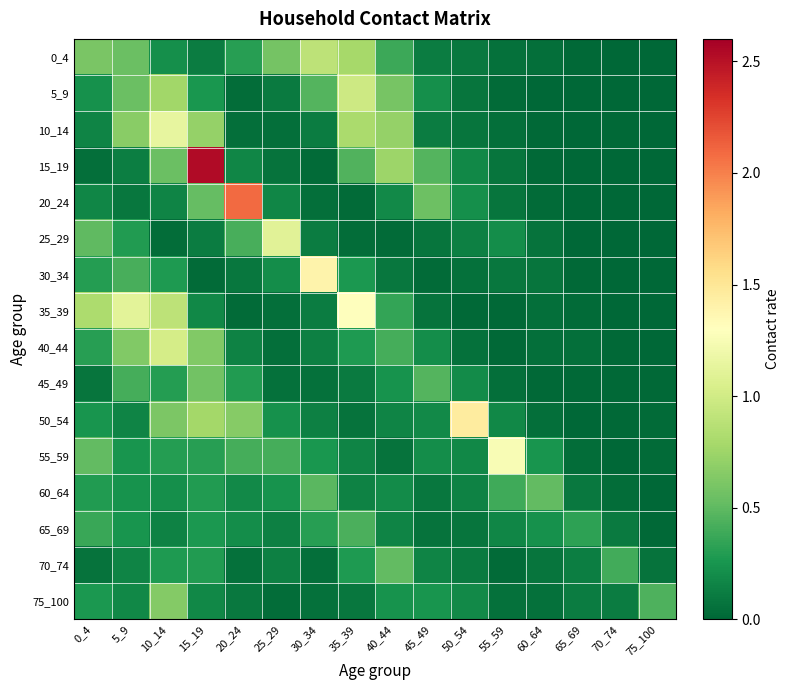

At how many categories does at least one series exceed 1?

9